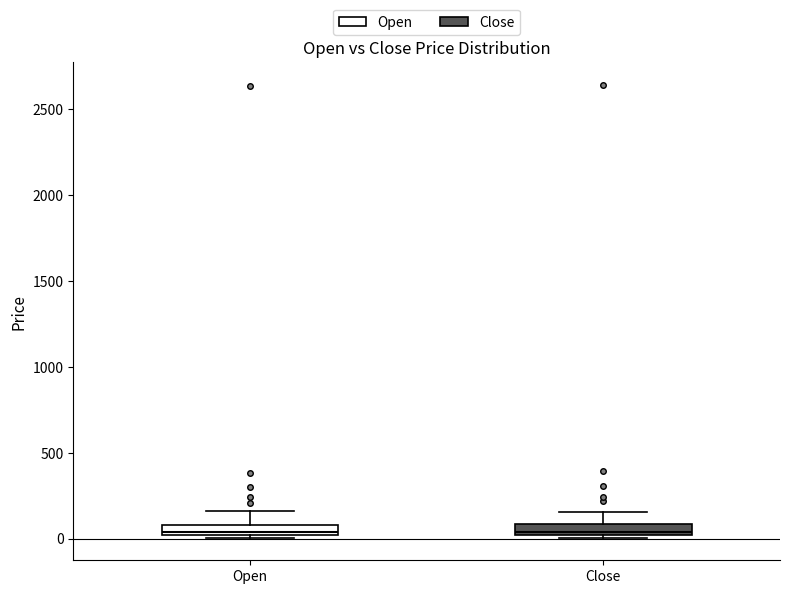

Where is the lower edge of the box for Close on the y-axis? The values are not printed on the chart, so give them approximately, as read against the axis.

0